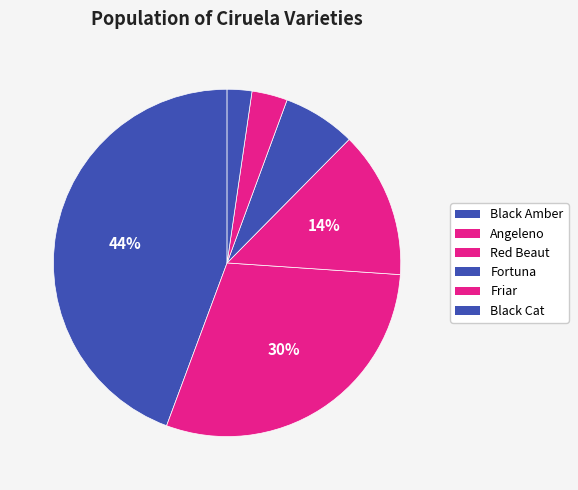

What percentage is the Black Amber slice, to the nearest percent?

44%